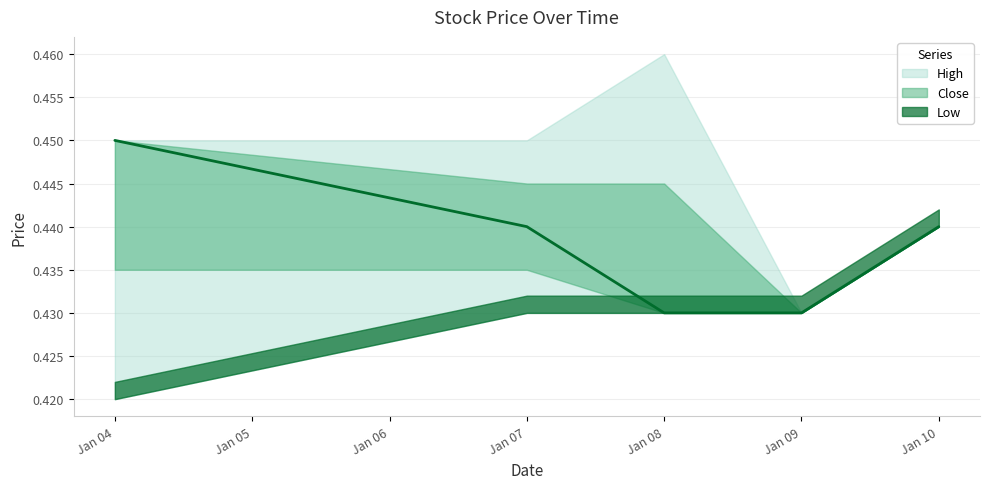

What value does the High series have at 2019-01-08?

0.5